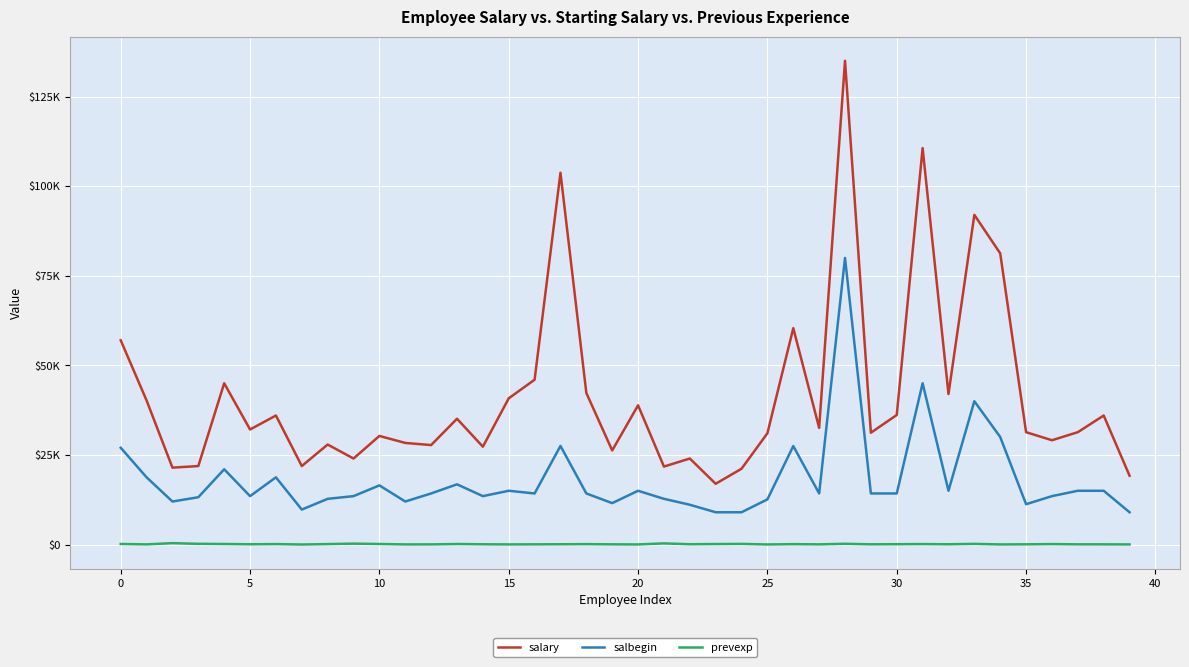

True or false: salary and prevexp cross at least once.

False